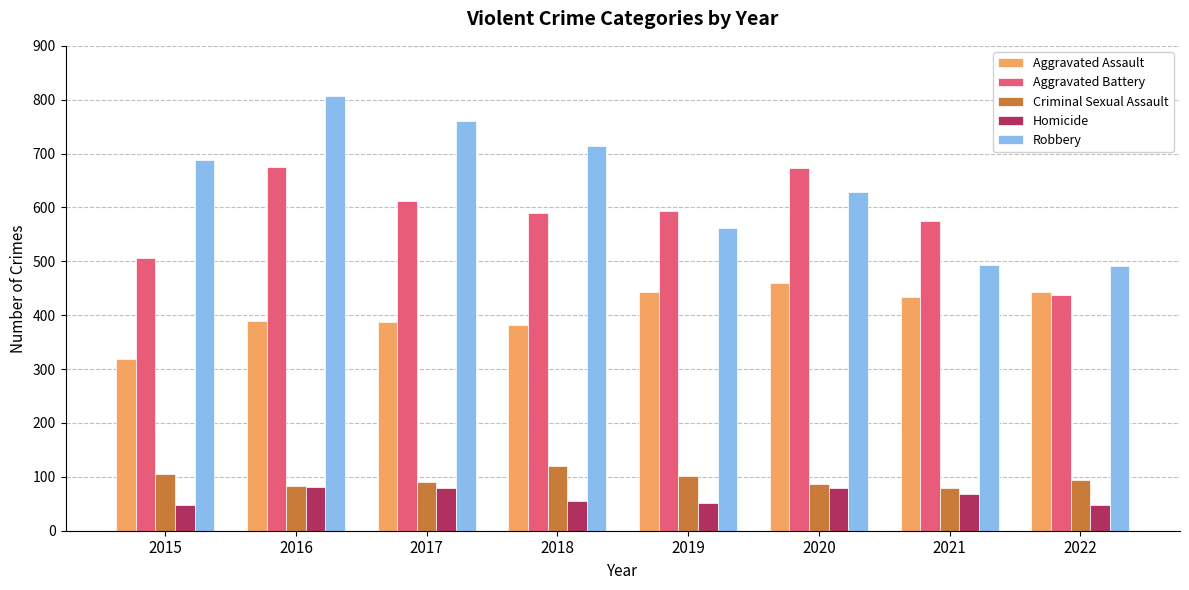

Rank the series by their maximum value, from highest to lowest.

Robbery, Aggravated Battery, Aggravated Assault, Criminal Sexual Assault, Homicide